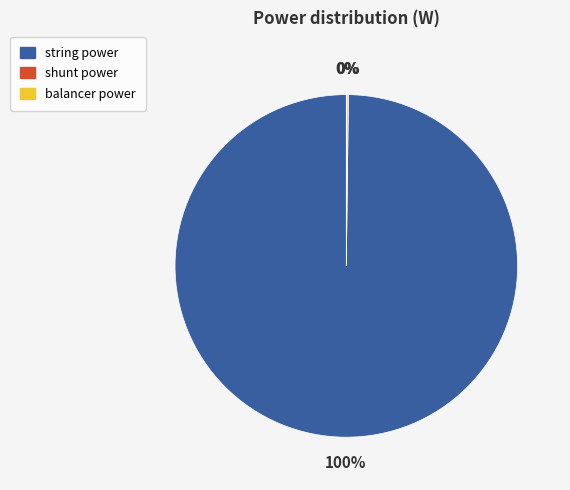

Which category has the biggest portion of the pie?

string power